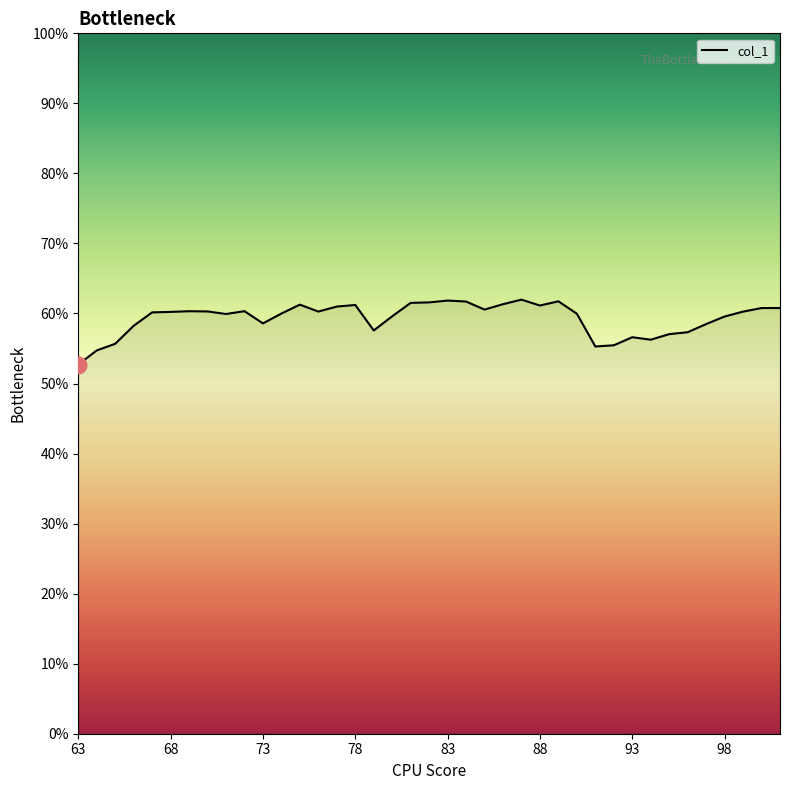

What is the difference between the maximum and minimum values?

9.3